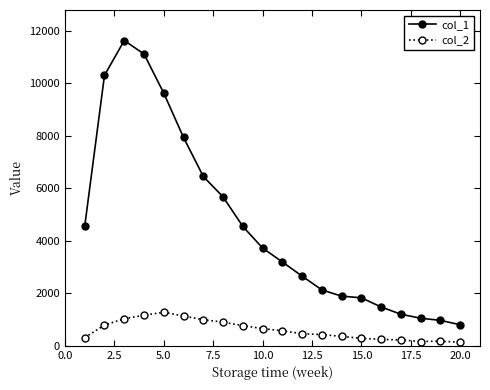

Which series has the largest total across all categories?

col_1